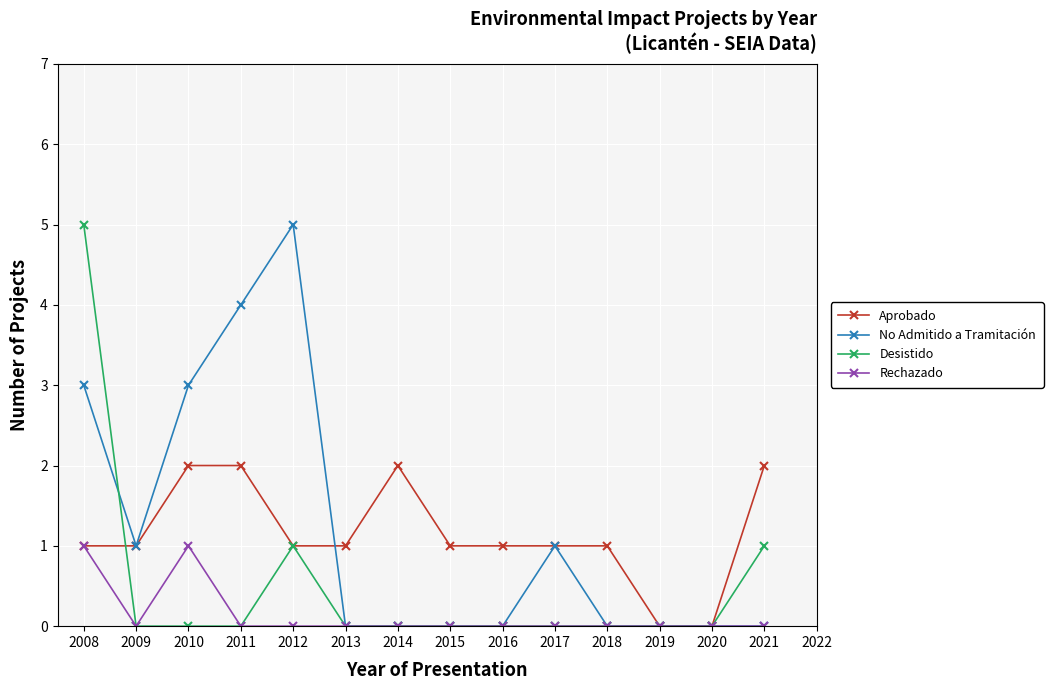

What is the greatest value displayed?

5